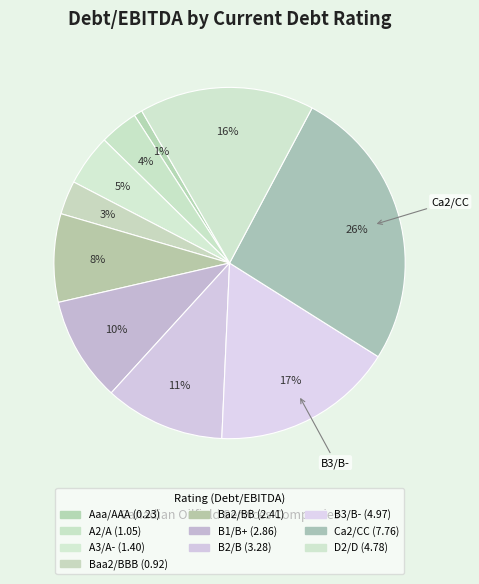

Is there any slice that represents more than half of the pie?

No